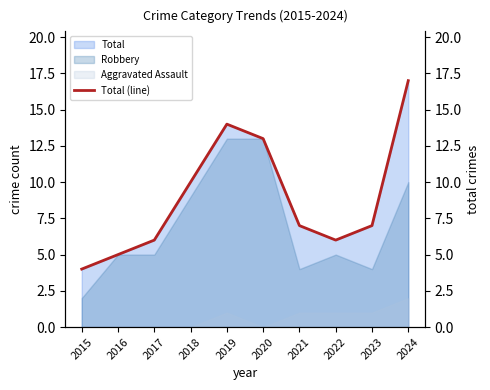

What is the change in value from 2019 to 2022?

-8